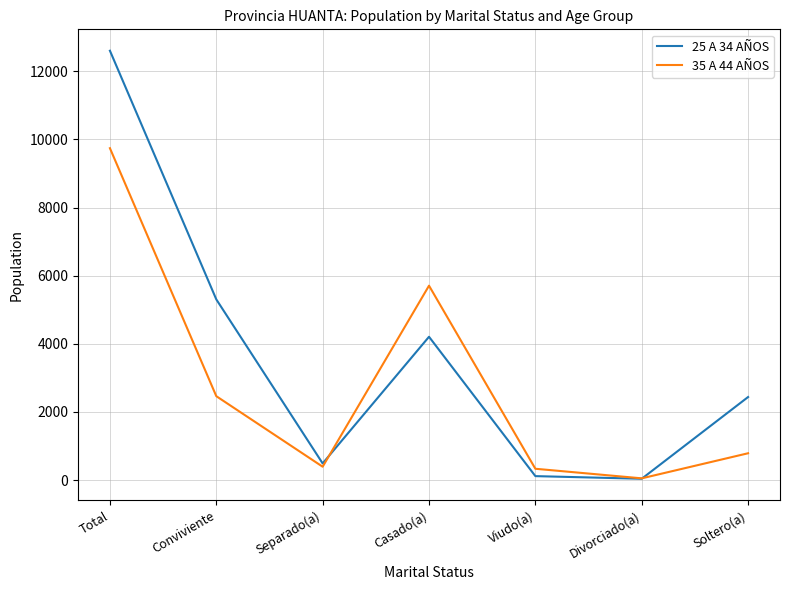

The 25 A 34 AÑOS series shows 8962 at Conviviente. True or false?

False